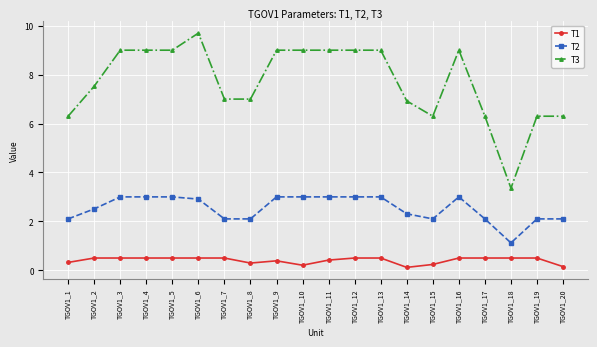

What is the maximum value shown in the chart?

9.7